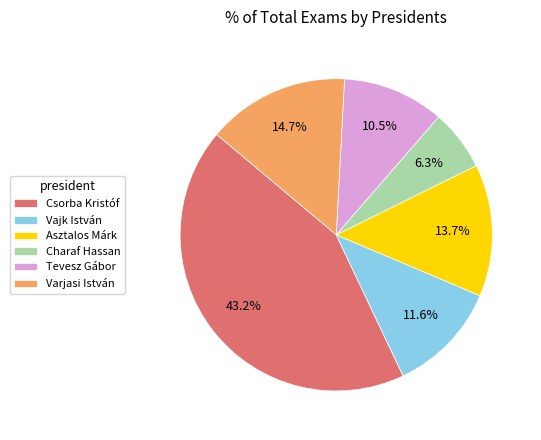

Rank the categories by value from lowest to highest.

Charaf Hassan, Tevesz Gábor, Vajk István, Asztalos Márk, Varjasi István, Csorba Kristóf